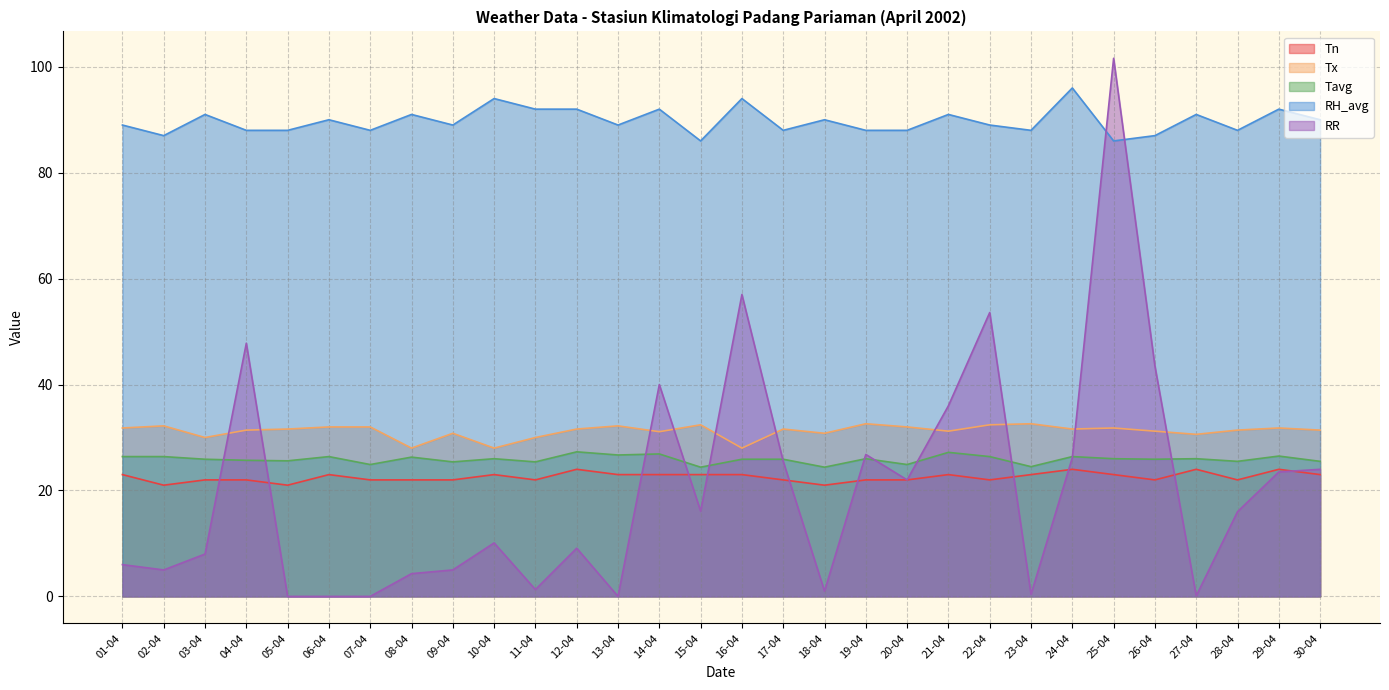

Between which two adjacent categories do RH_avg and RR first intersect?

24-04 and 25-04